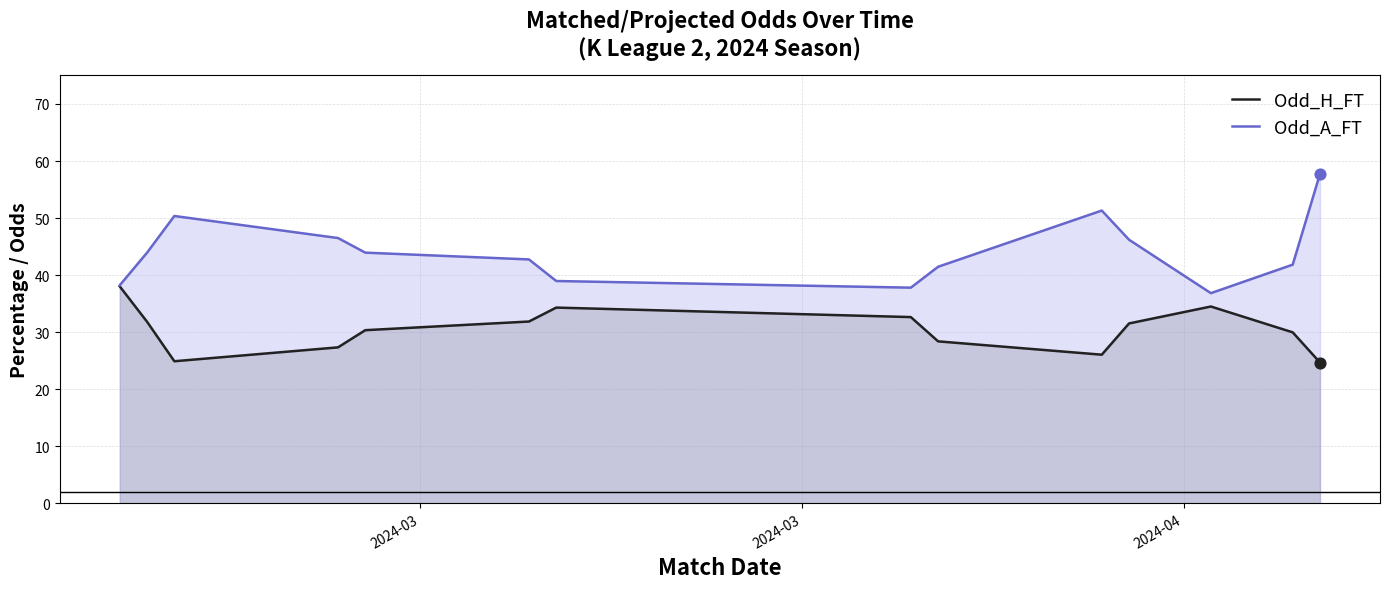

Which series has the largest total across all categories?

Odd_A_FT